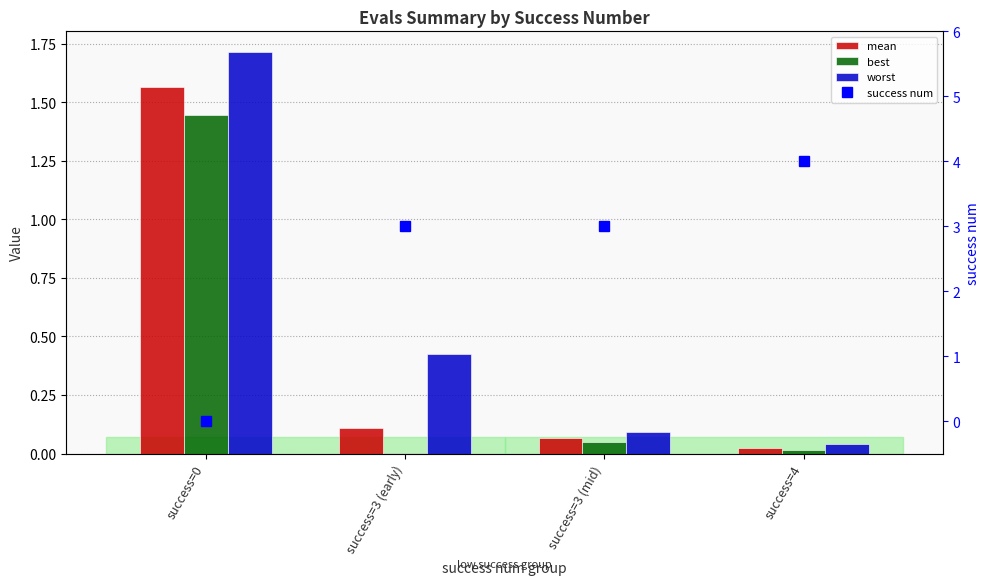

The mean series shows 0.1 at success=3 (mid). True or false?

False